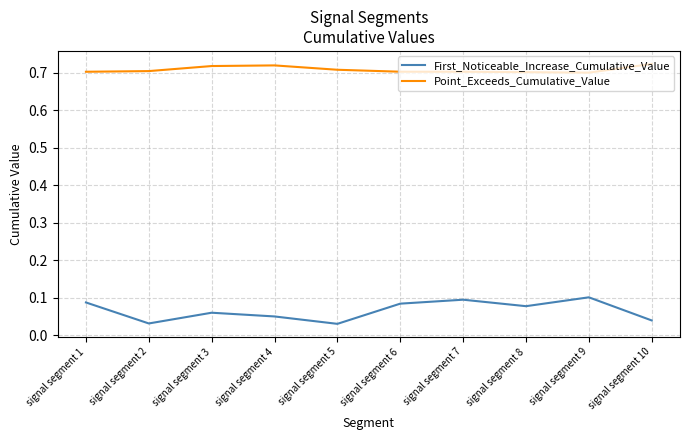

True or false: Point_Exceeds_Cumulative_Value has more than 0 interior local peaks.

True